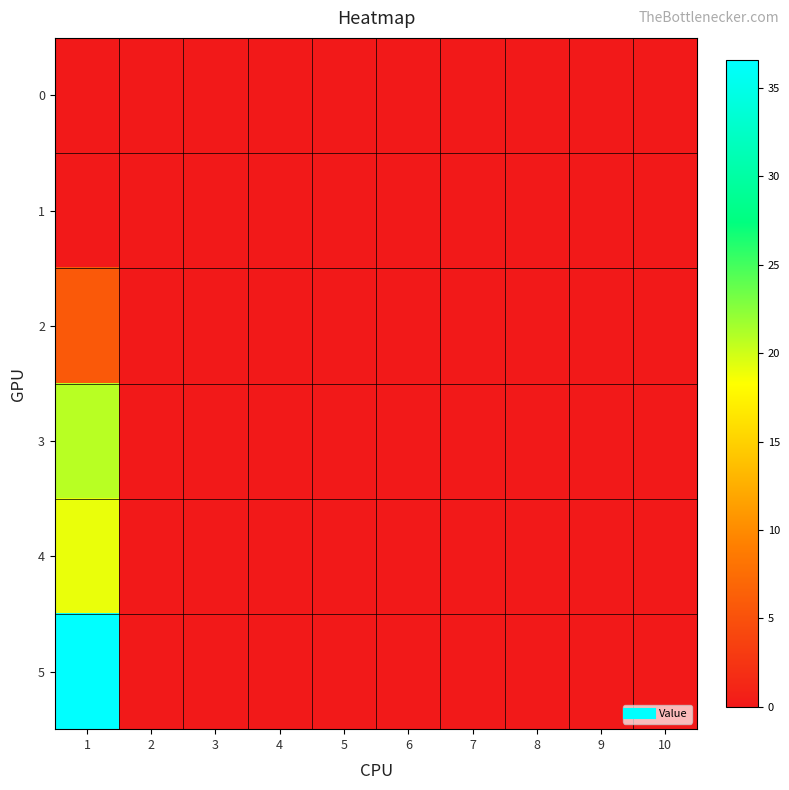

What is the greatest value displayed?

36.6